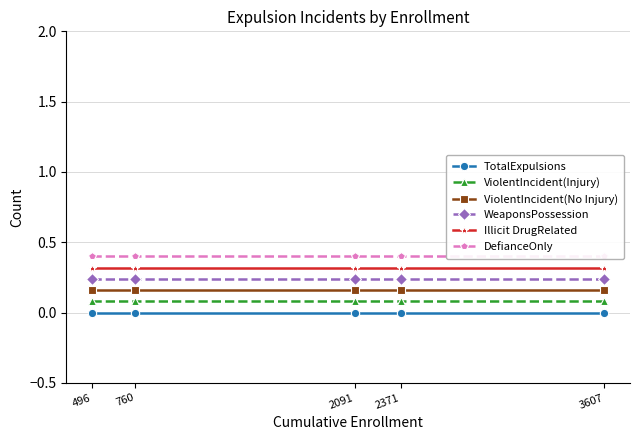

Which series has the largest total across all categories?

DefianceOnly